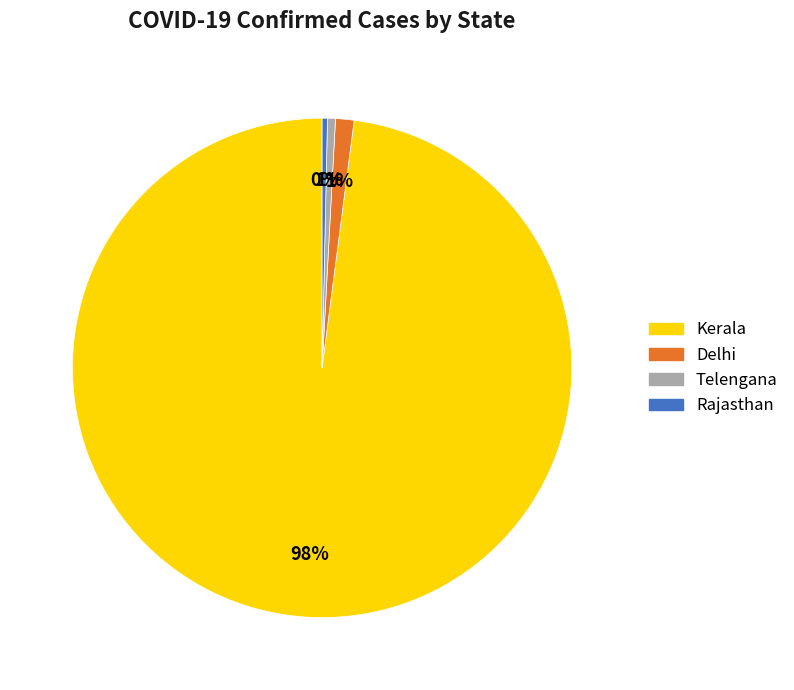

To the nearest percent, what is the average slice percentage?

25%